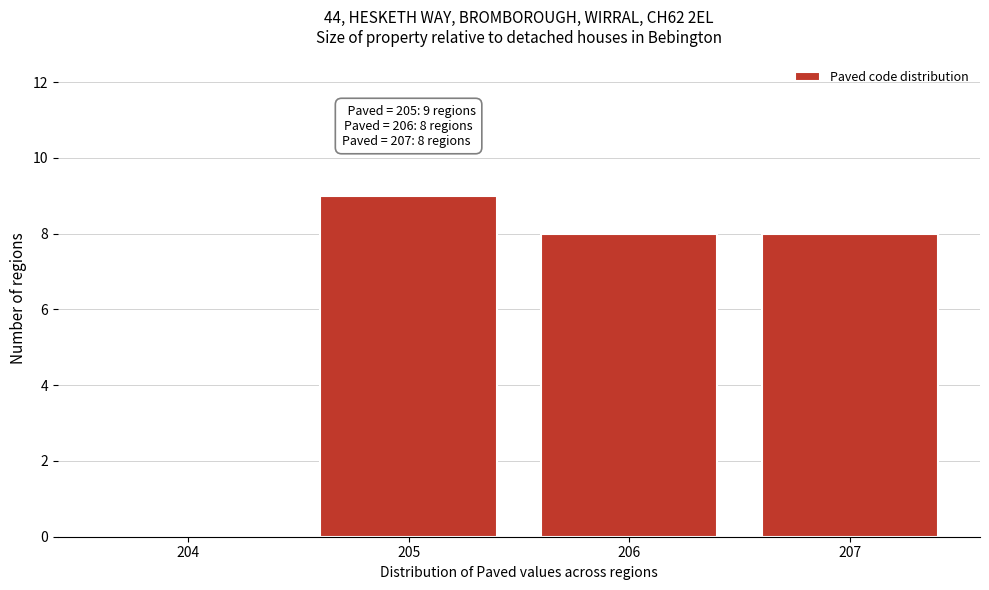

Reading right to left, extract all data points from this chart.

207=8	206=8	205=9	204=0